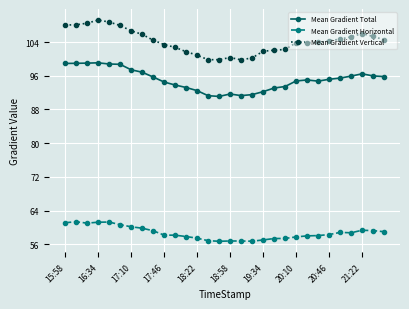

List the series in order of their peak value, lowest first.

Mean Gradient Horizontal, Mean Gradient Total, Mean Gradient Vertical